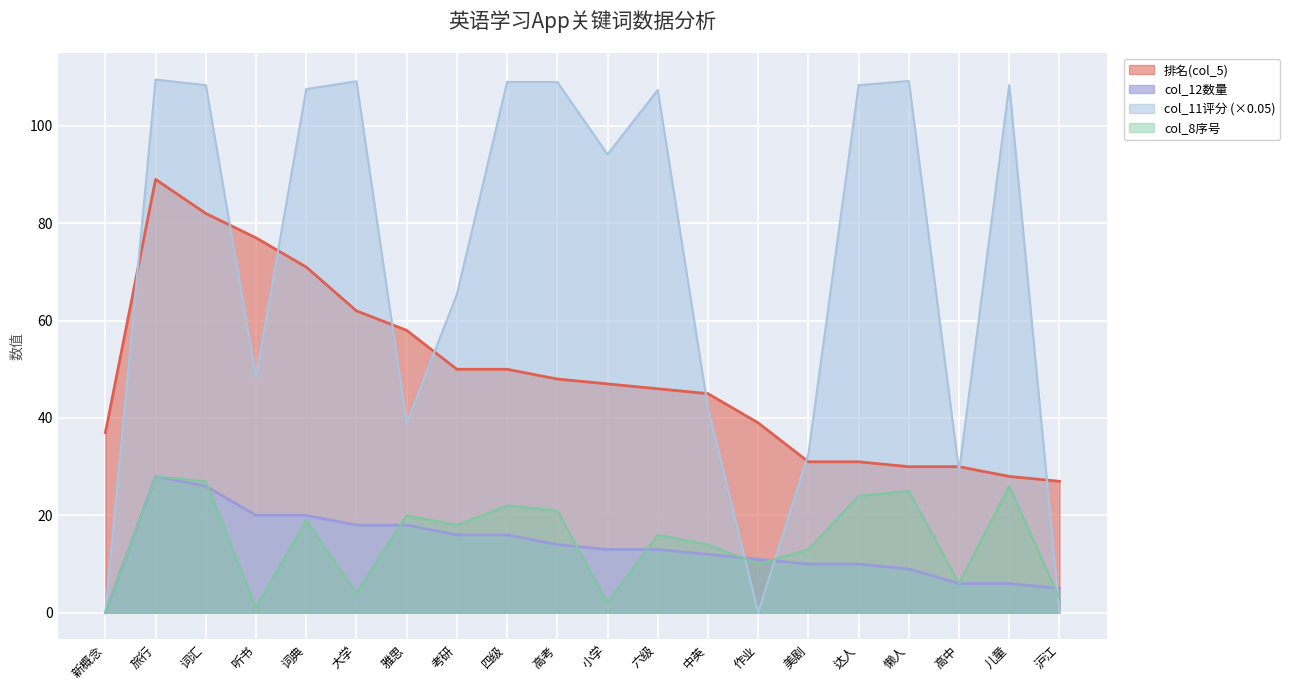

What is the maximum value for col_12数量?

28.0